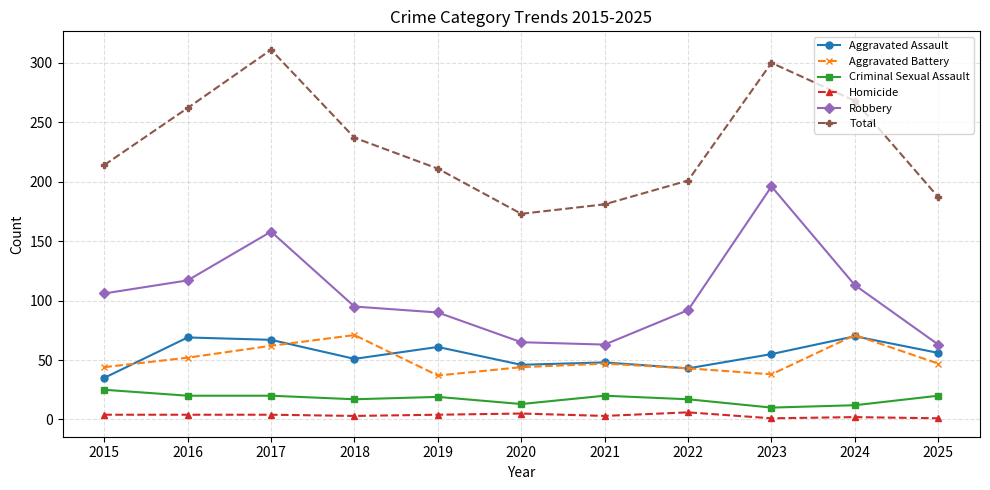

True or false: Aggravated Battery has a value of 47 at 2025.

True